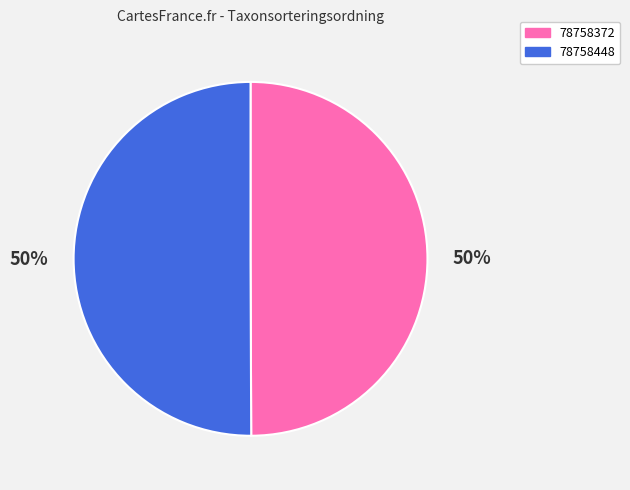

To the nearest percent, what is the combined percentage of 78758448 and 78758372?

100%